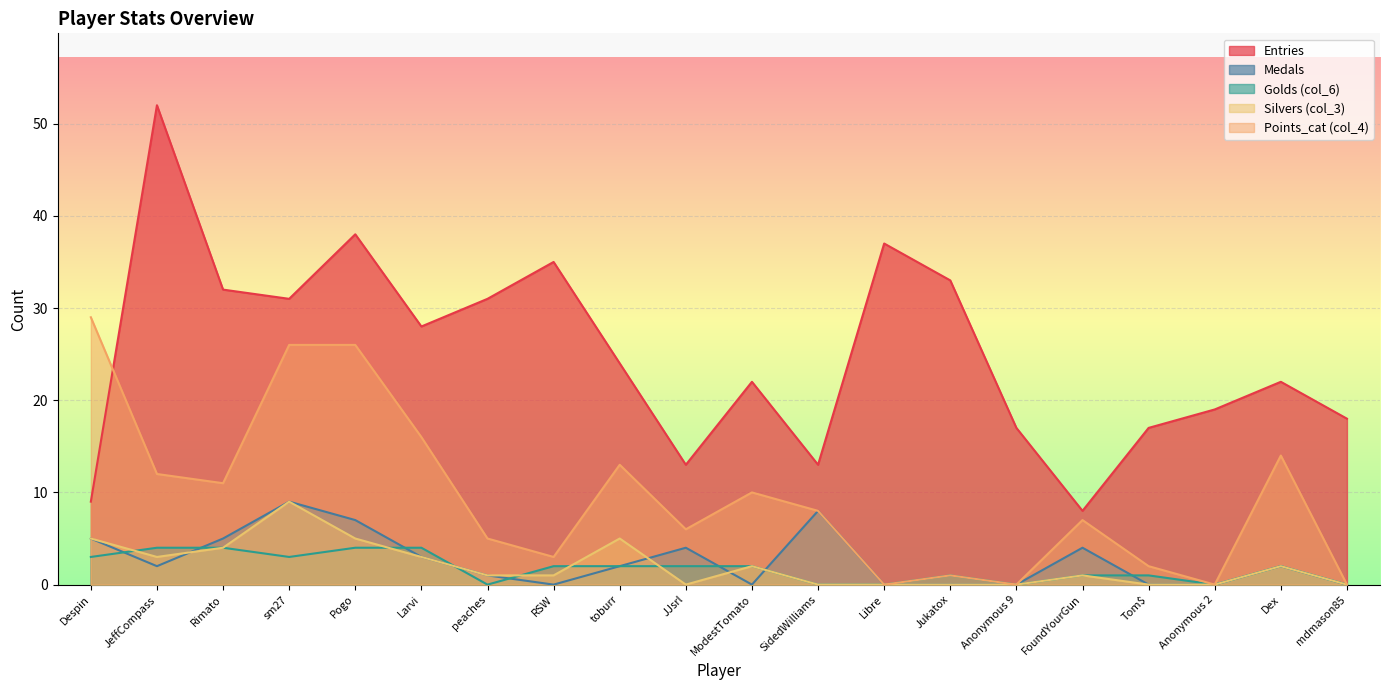

Rank the series at Anonymous 2 from lowest to highest value.

Medals, col_6, col_3, col_4, Entries